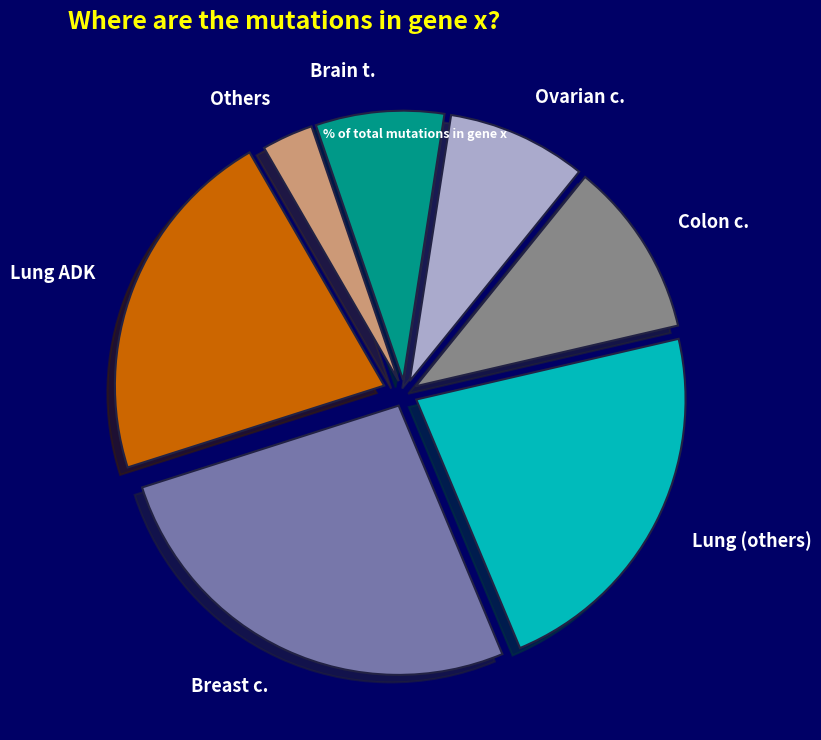

Approximately how many times larger is the value at Ovarian c. compared to Lung (others)?

0.4